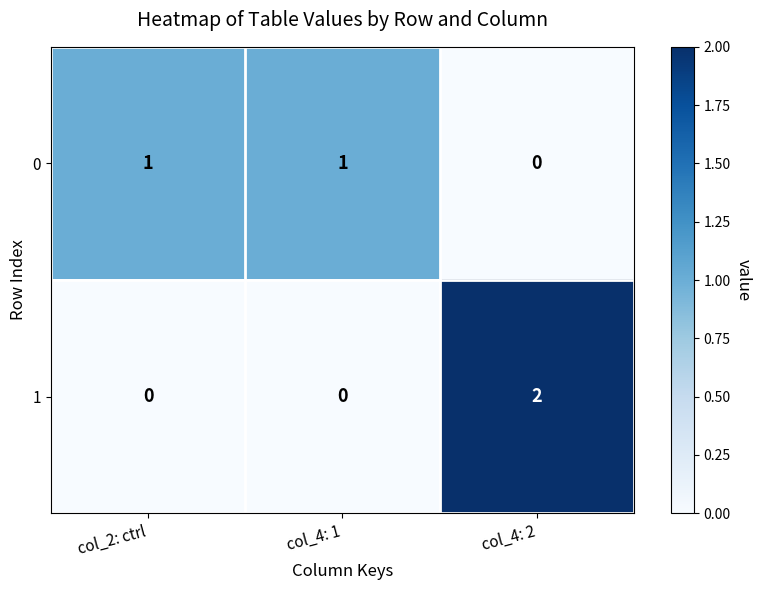

Rank the series at col_4: 1 from highest to lowest value.

0, 1